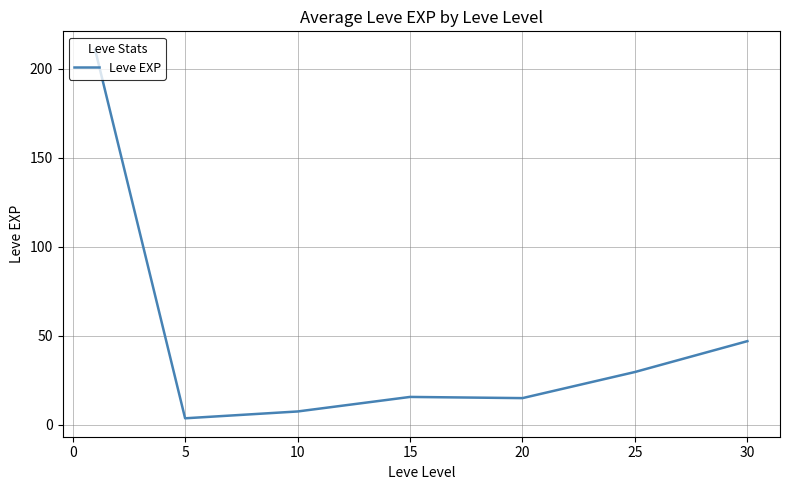

Does the chart display data point markers on the line(s)?

No